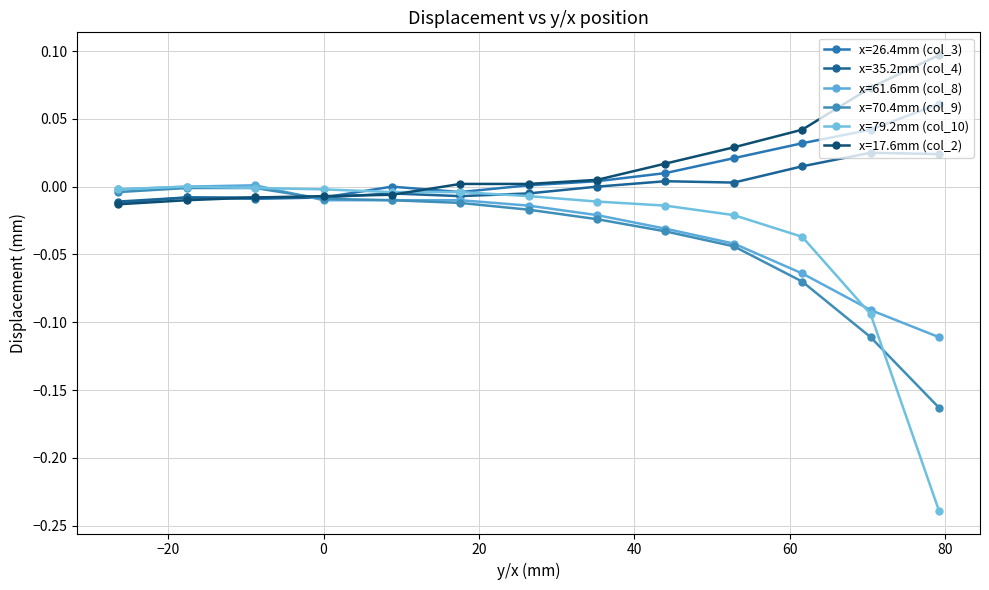

What is the difference between the maximum and second lowest values in the y=70.4mm series?

0.1